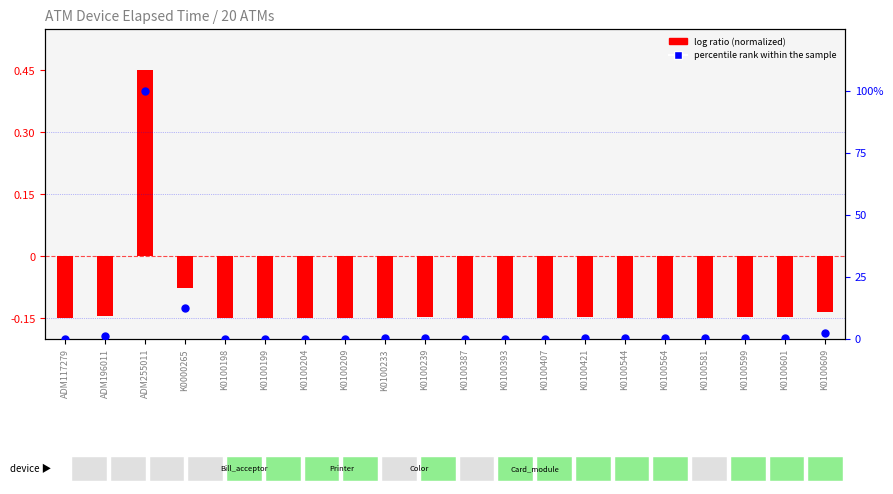

Which series contains the lowest Y value?

log ratio (normalized elapsed)